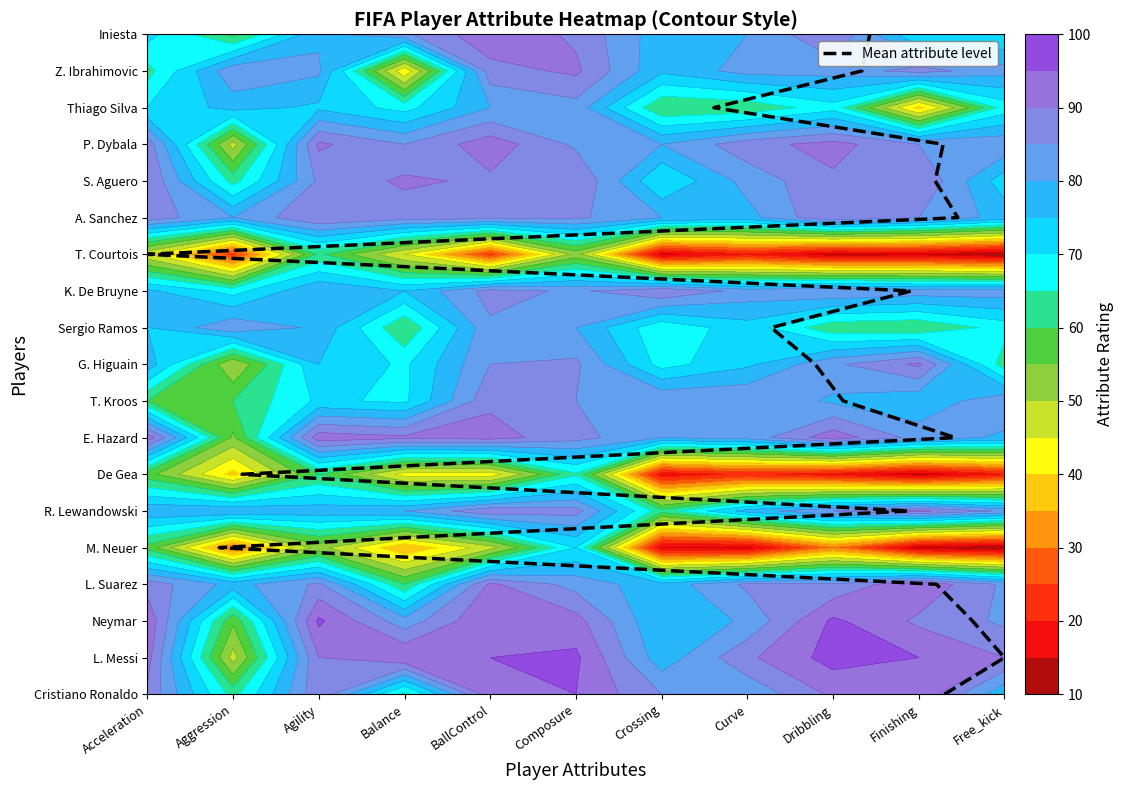

How many data points does each series have?

19